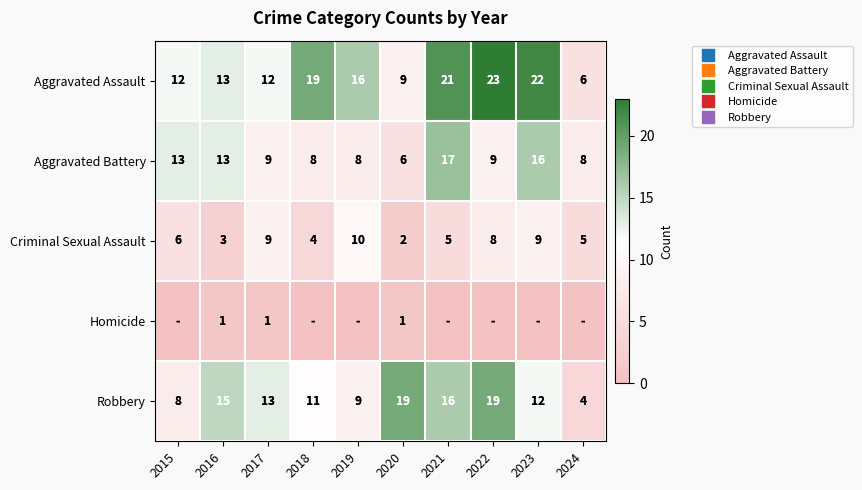

At which label is Robbery closest to 11?

2018